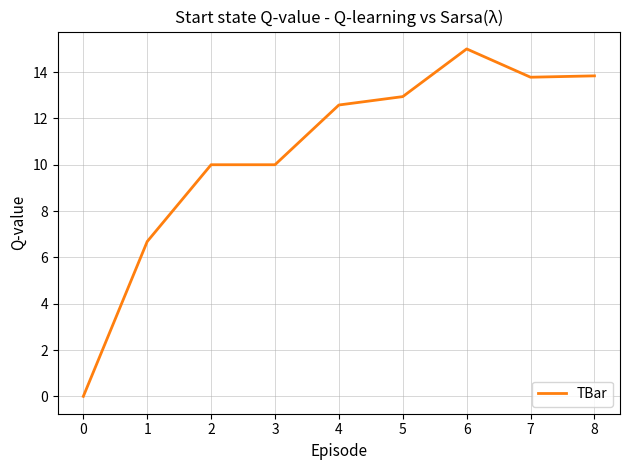

What is the sum of the values at 5 and 6?

27.9